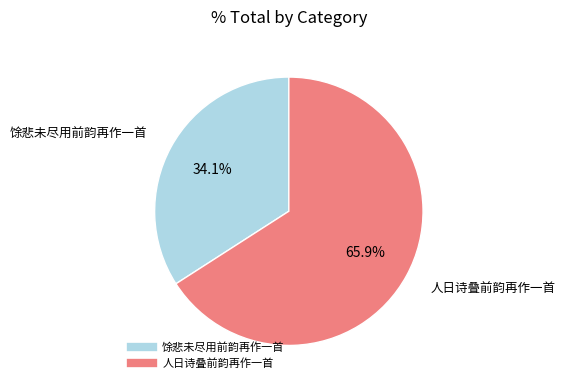

Which slice represents more than half of the pie?

人日诗叠前韵再作一首